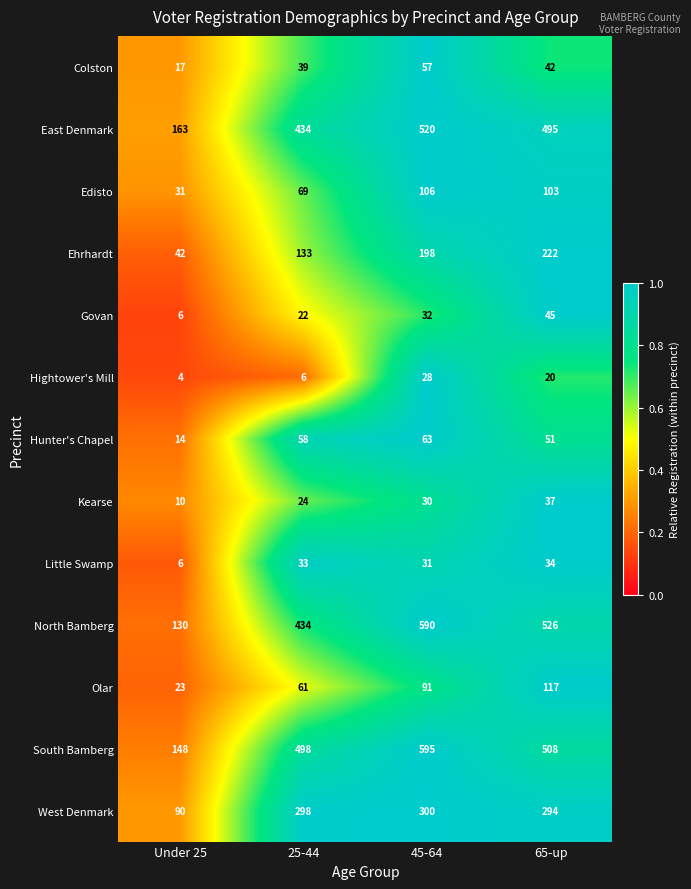

The Kearse series shows 37 at 65-up. True or false?

True